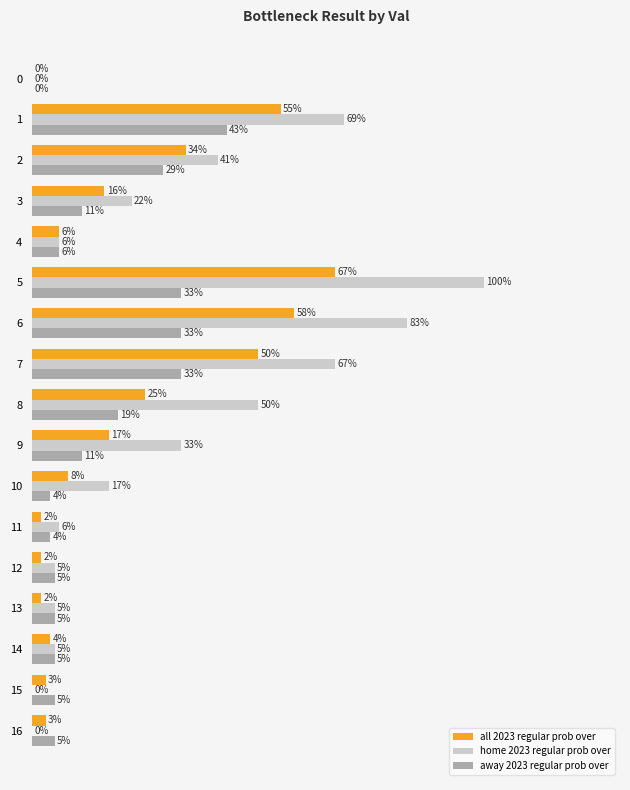

Is the value of away 2023 regular prob over at 9 greater than the value of all 2023 regular prob over at 11?

Yes